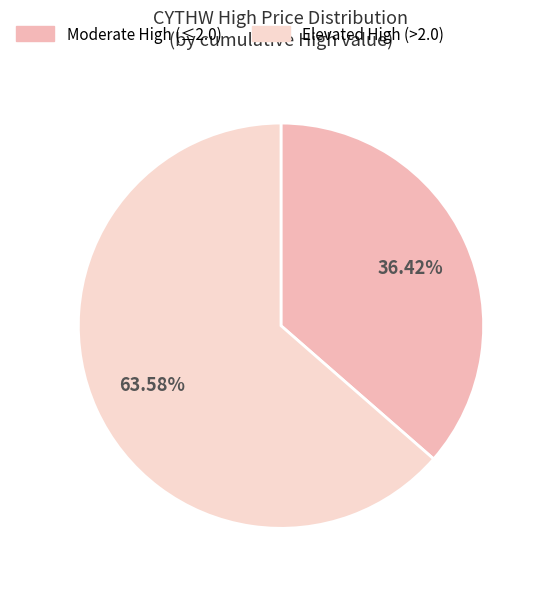

To the nearest percent, what is the difference between the largest and smallest slice percentages?

27%